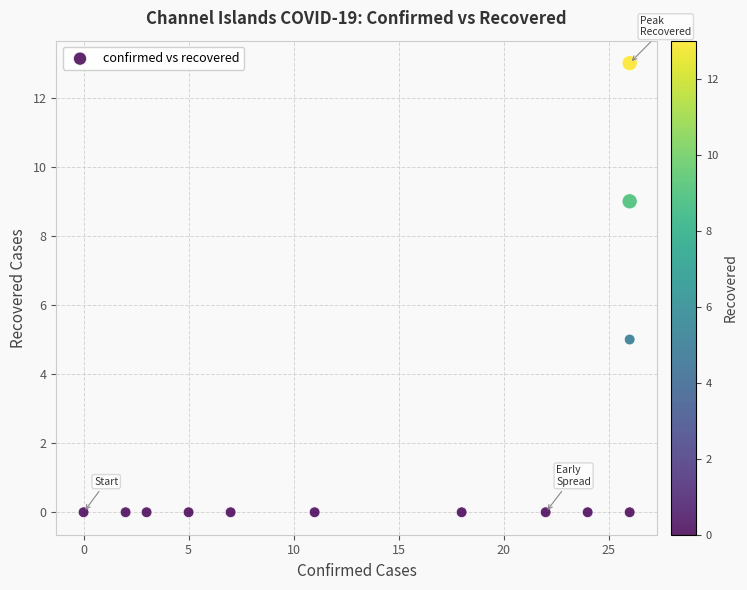

What is the range of Y values (max minus min)?

13